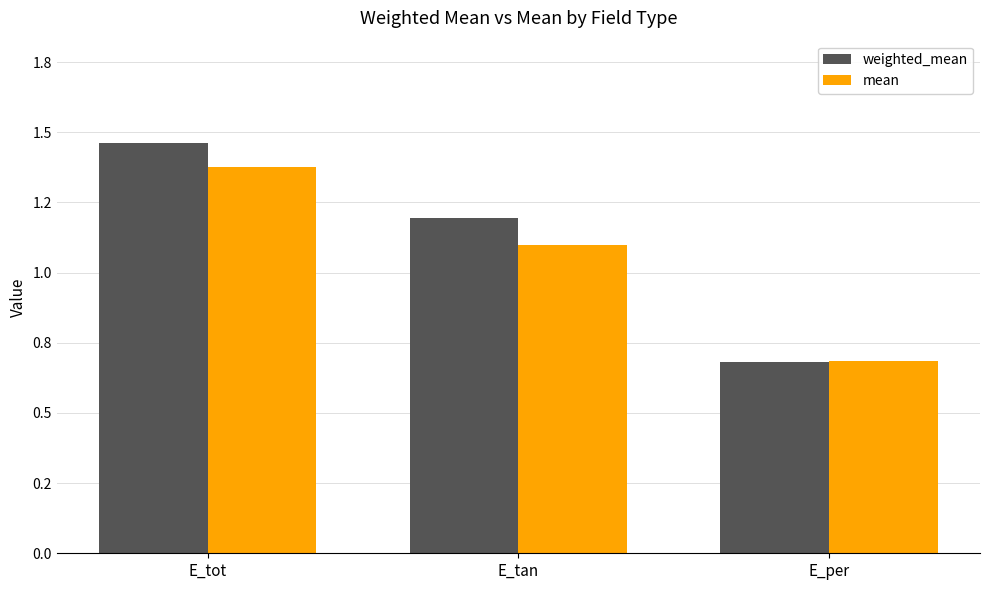

What are all the series names shown in the legend?

weighted_mean, mean